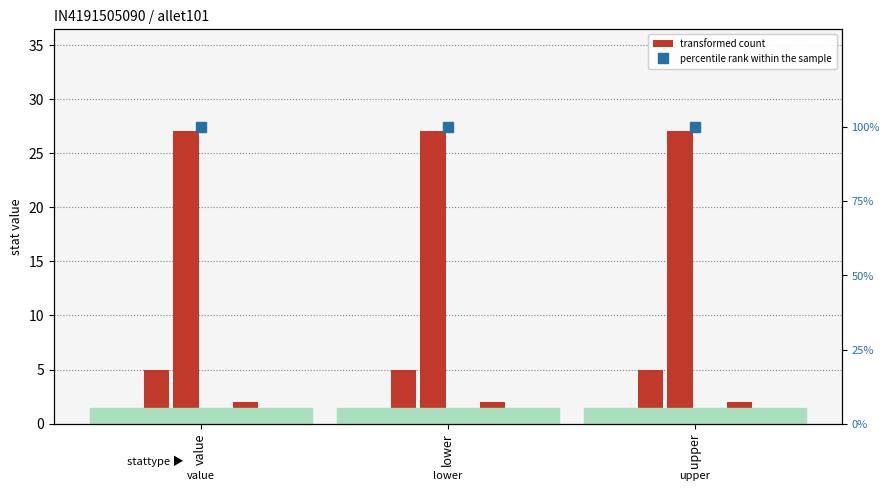

At lower, list the series in order from smallest to largest.

d_seq, percentile rank within the sample